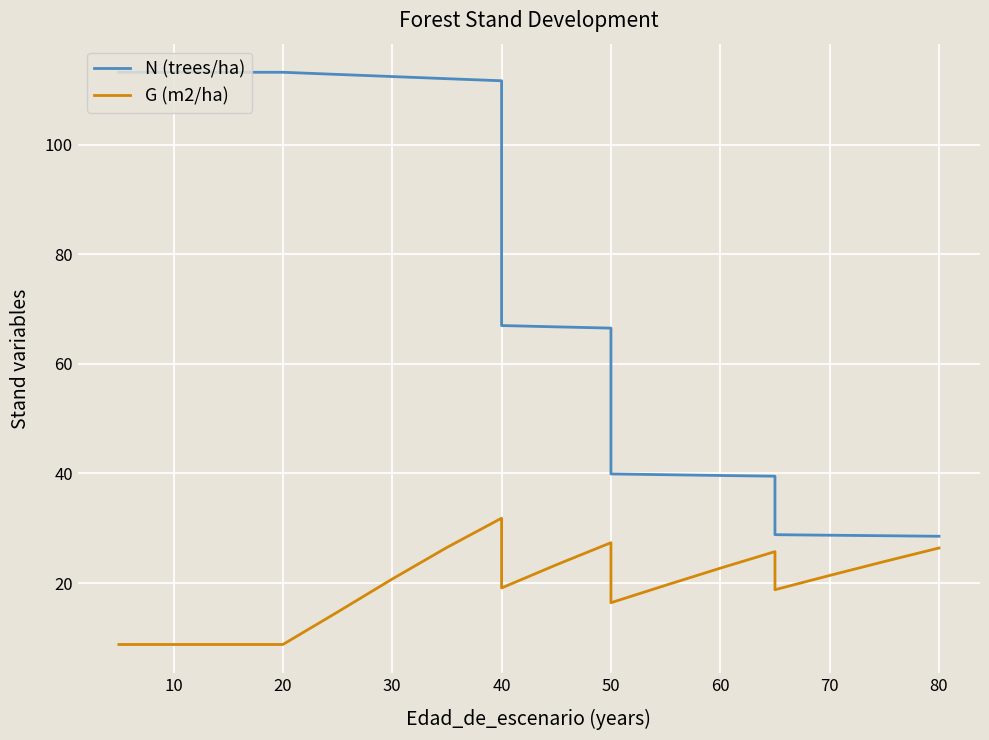

What is the highest value of the N (trees/ha) series?

113.2